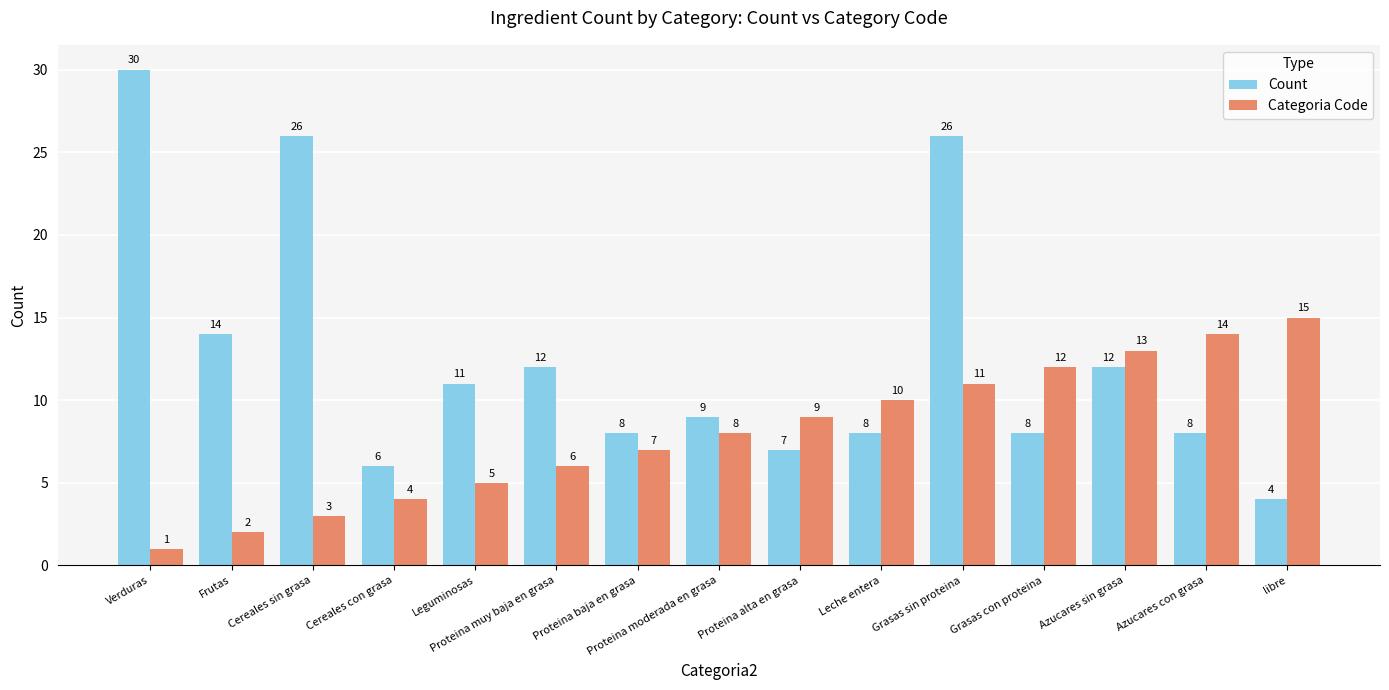

What is the spread (max minus min) of values at Grasas con proteina?

4